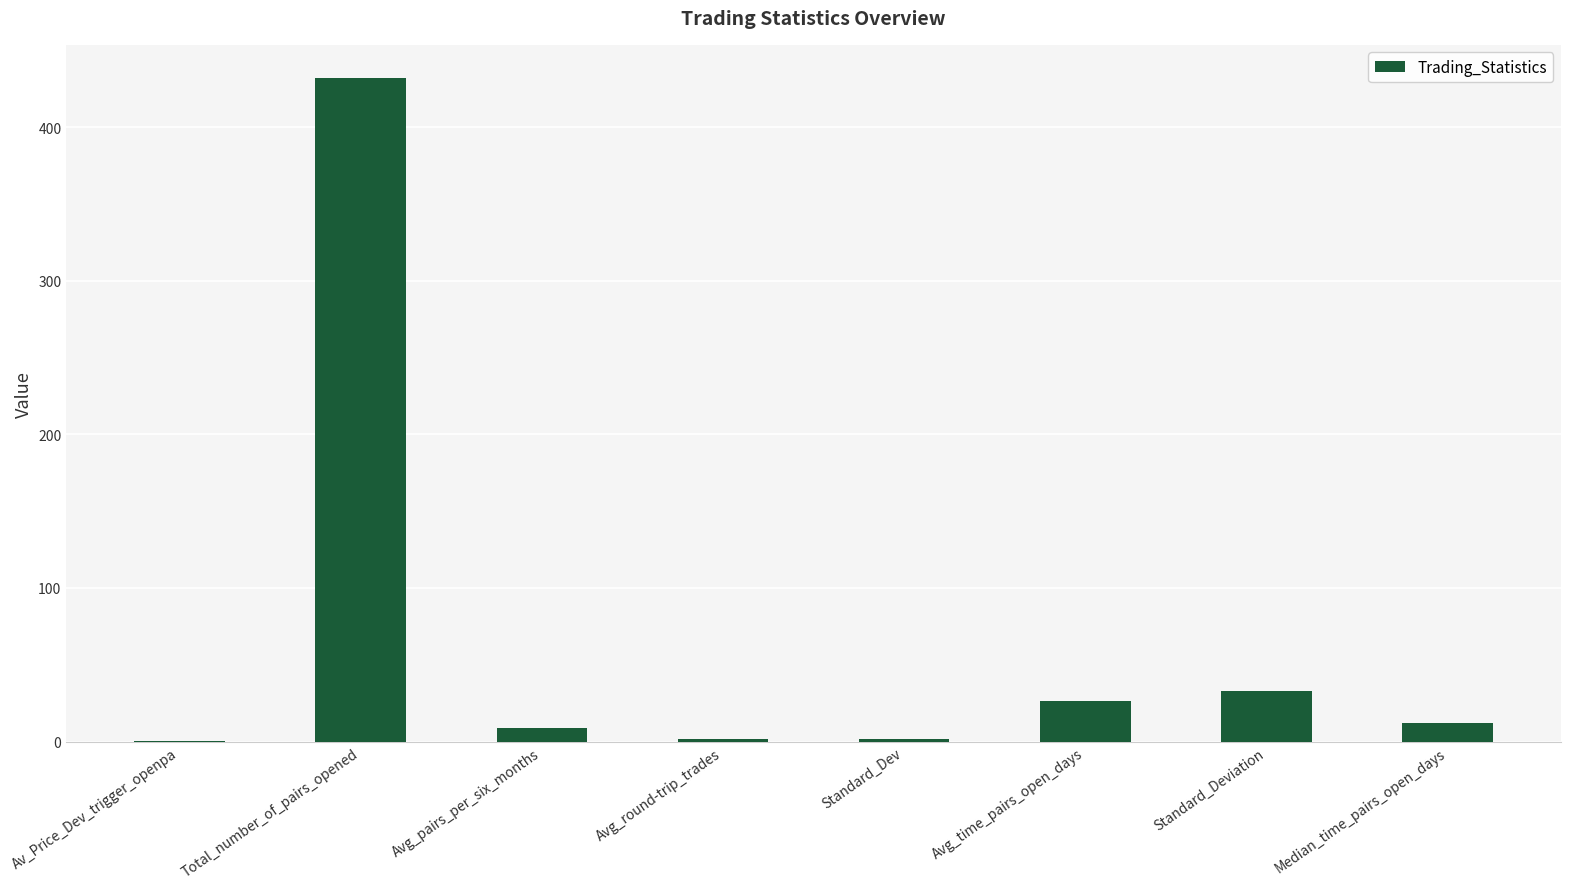

Which has a higher value, Avg_time_pairs_open_days or Avg_round-trip_trades?

Avg_time_pairs_open_days